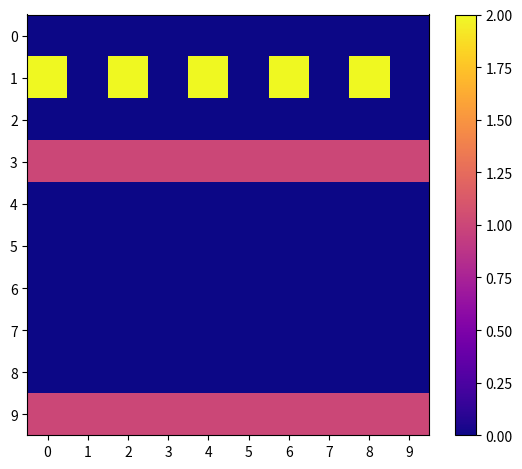

Between 2 and 9, which series saw the biggest shift?

1